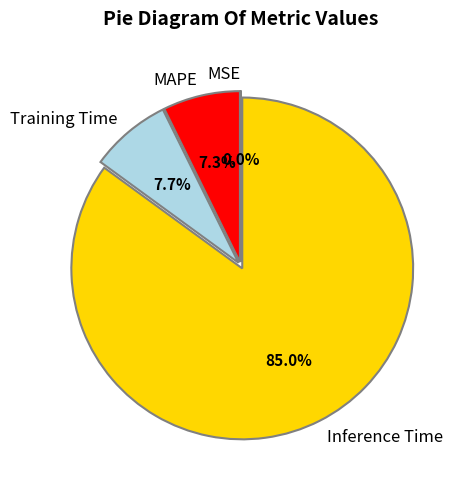

To the nearest percent, what portion does Inference Time represent?

85%